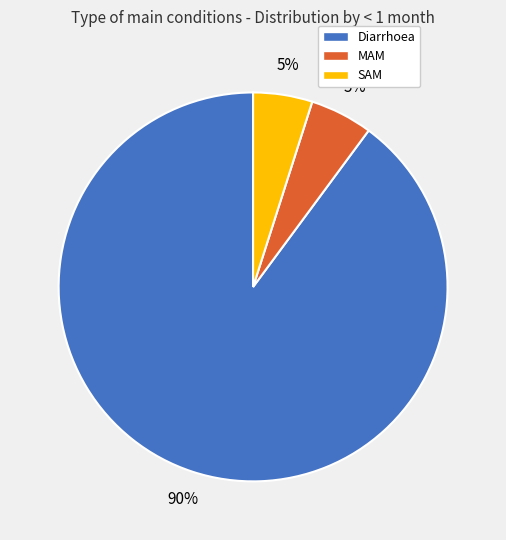

To the nearest percent, what percentage of the pie is Diarrhoea?

90%